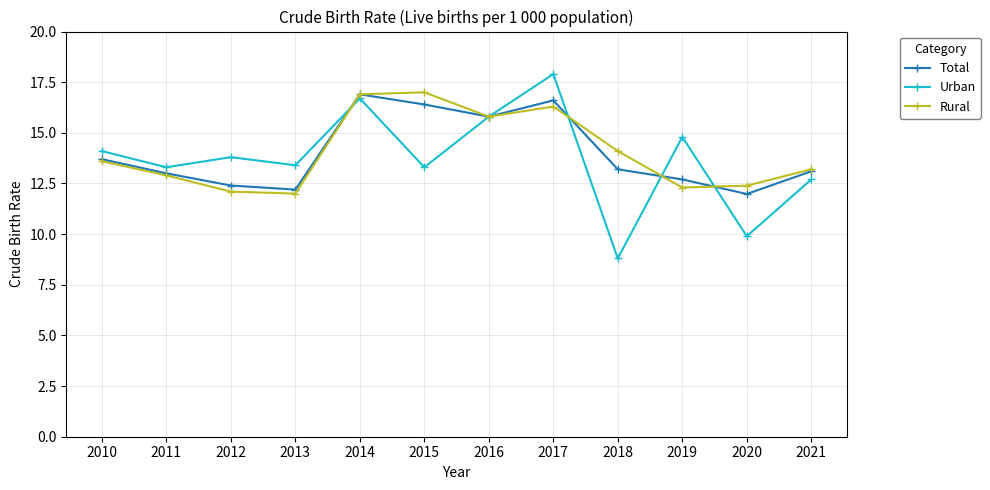

True or false: Urban and Total intersect in this chart.

True